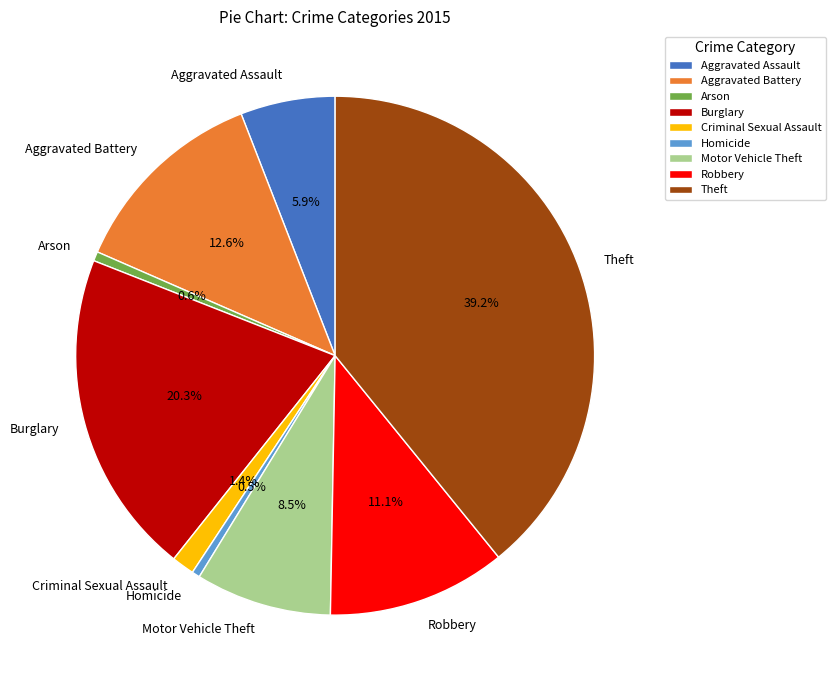

True or false: Aggravated Assault accounts for 6% of the total.

True